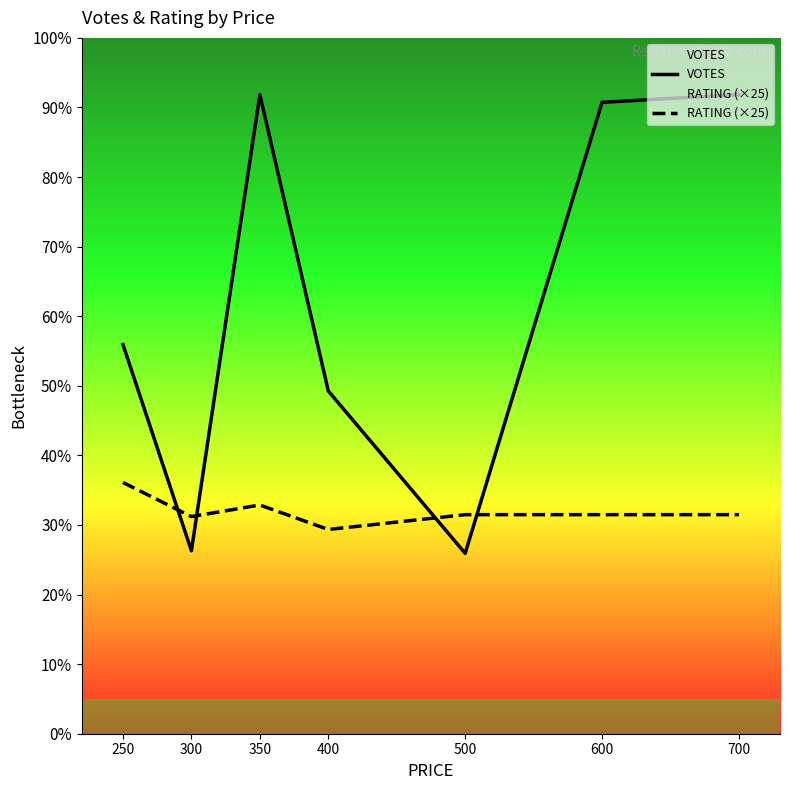

What are all the series names shown in the legend?

VOTES, RATING (×25)